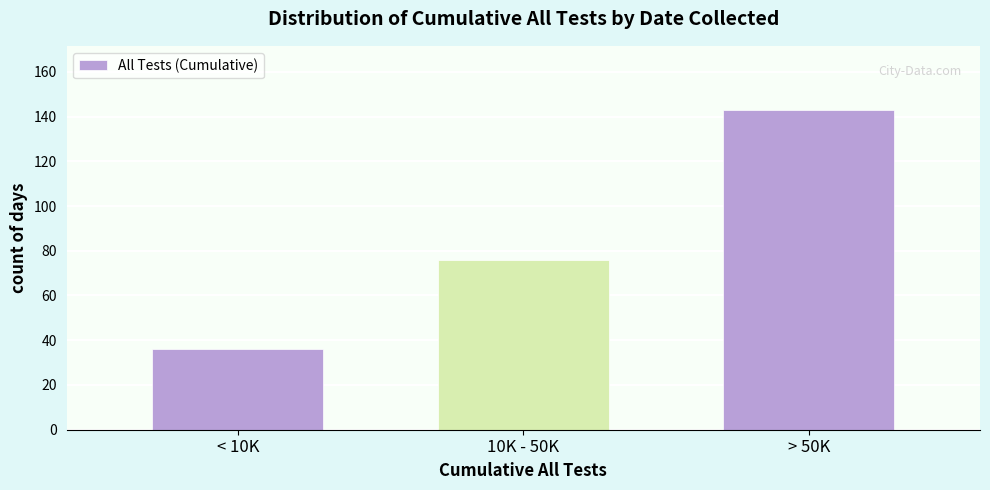

Reading left to right, extract all data points from this chart.

36	76	143